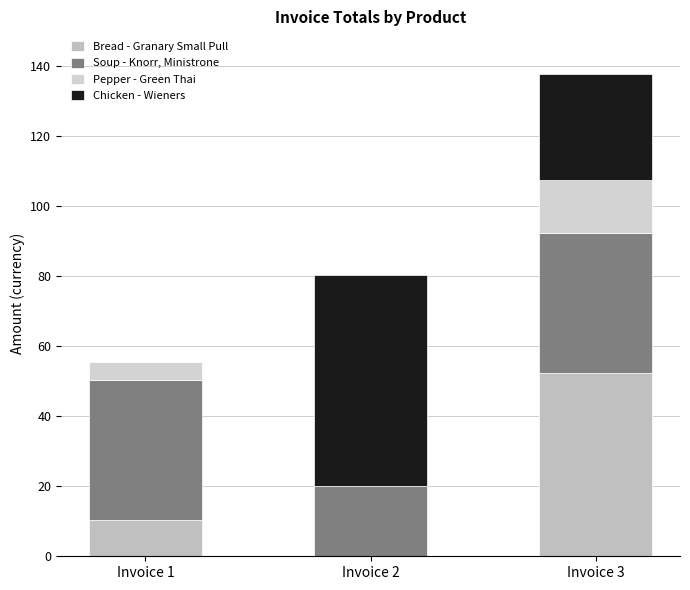

Which series has the widest spread of values?

Chicken - Wieners